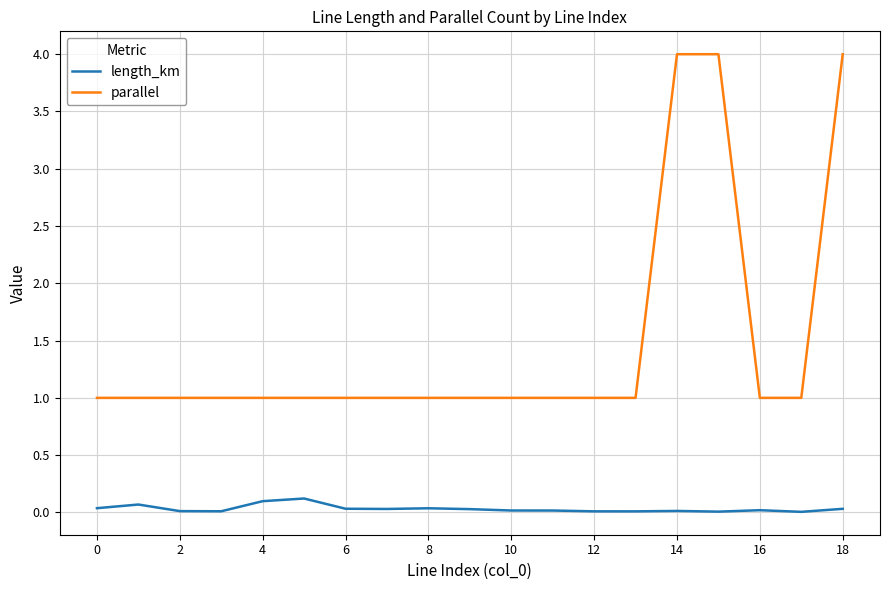

List the series in order of their peak value, highest first.

parallel, length_km